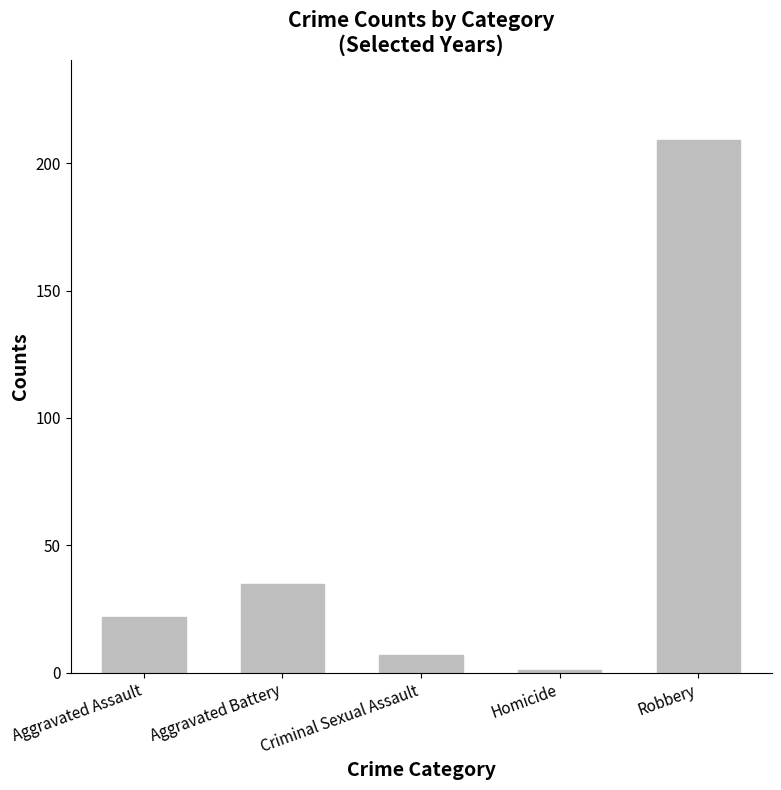

What is the change in value from Aggravated Assault to Aggravated Battery?

+13